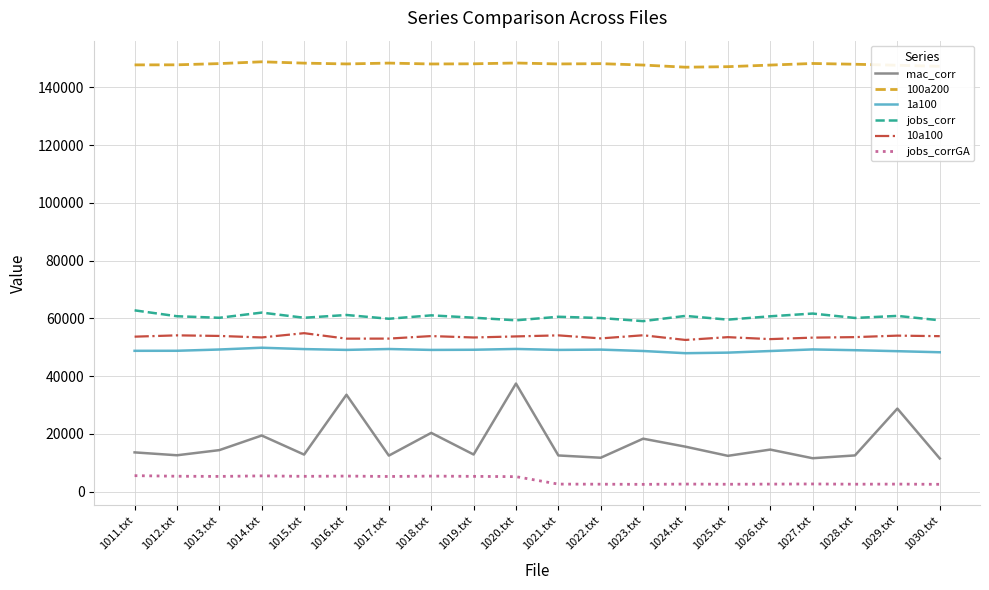

What is the greatest value displayed?

148841